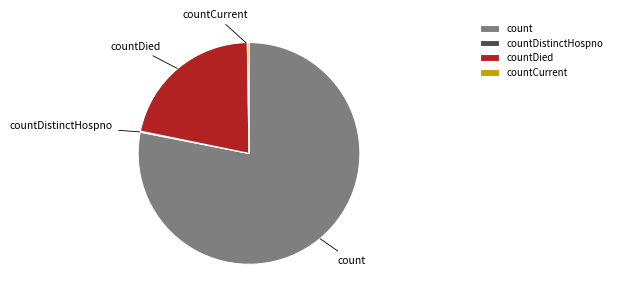

Is there a majority slice in this chart?

Yes